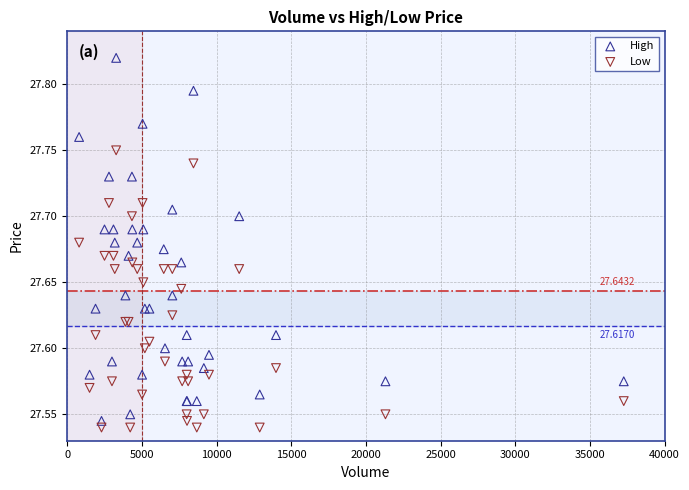

What are all the series names shown in the legend?

High, Low